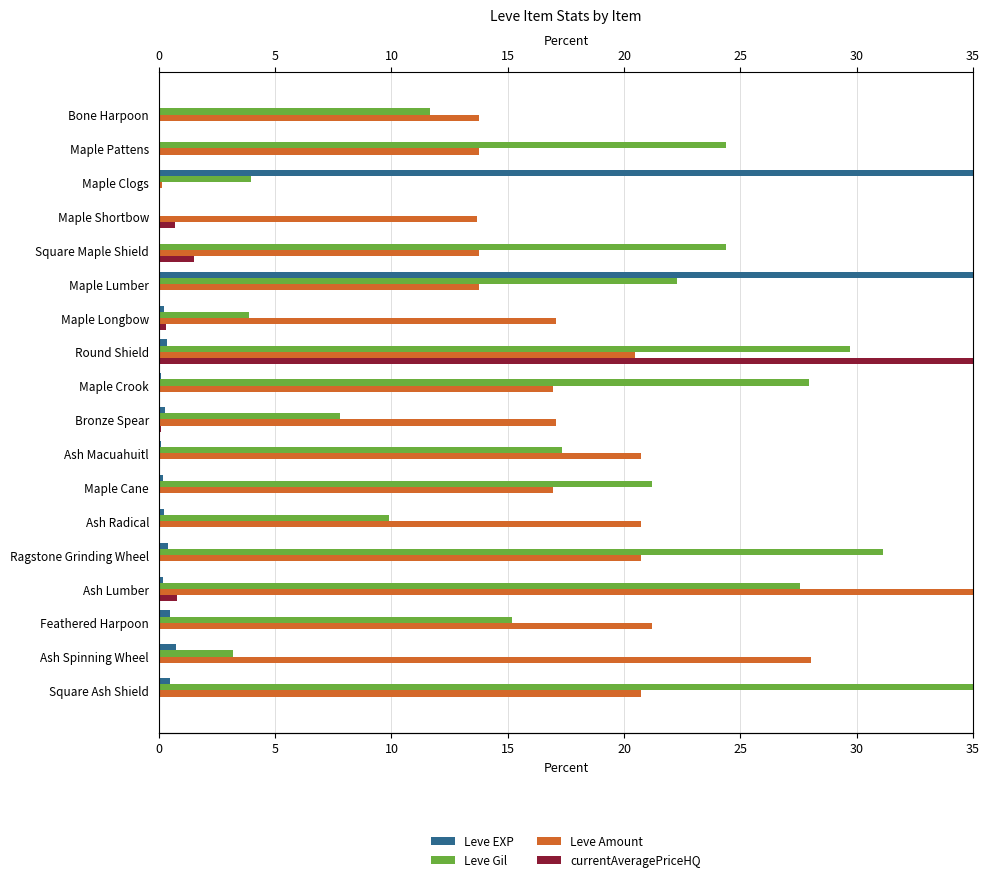

The Leve Gil series shows 4.6 at Ash Spinning Wheel. True or false?

False